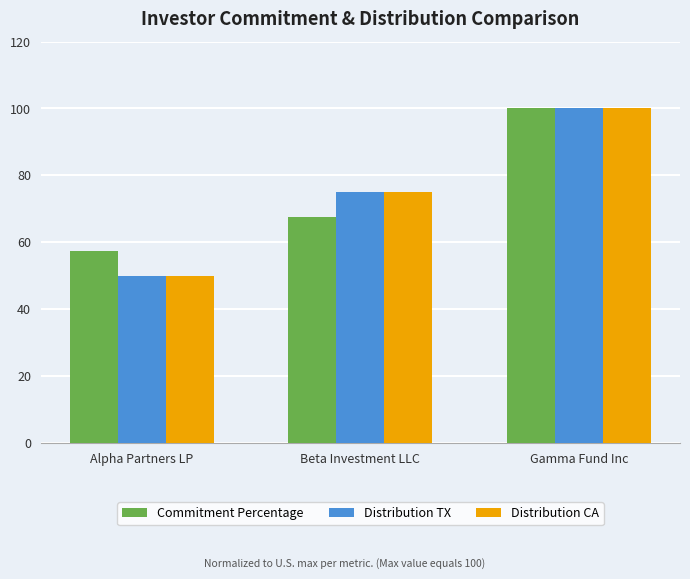

What is the label of the 1st bar from the left?

Alpha Partners LP